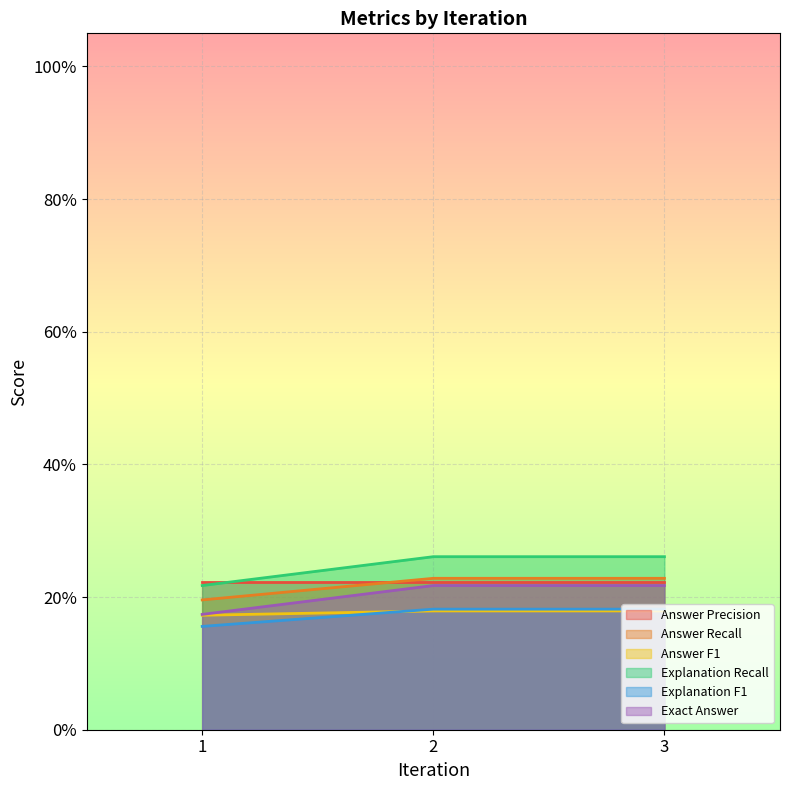

Is the value of Exact Answer at 2 greater than the value of Explanation F1 at 2?

Yes